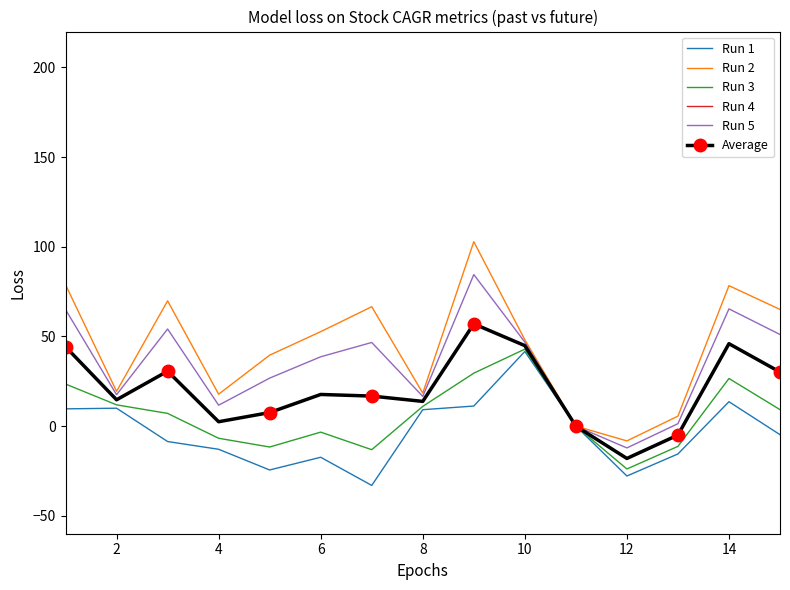

How many negative values does the Run 4 series have?

2